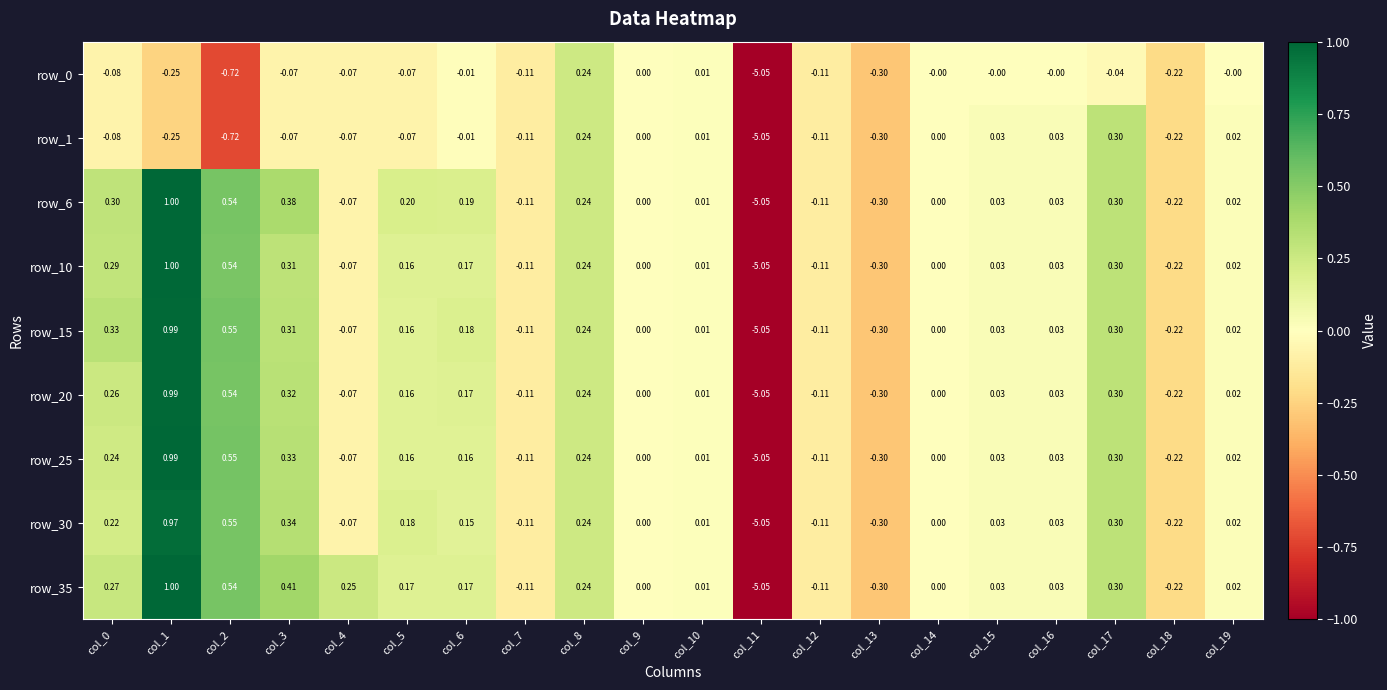

Is the value of row_30 at col_18 greater than the value of row_0 at col_17?

No